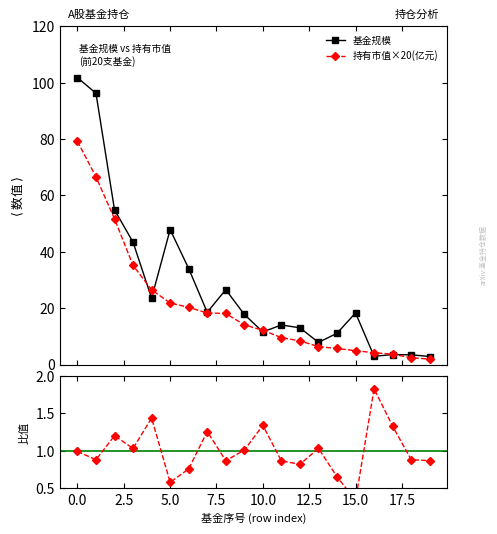

What is the value of the 基金规模 point at the 16th from the left?

18.3